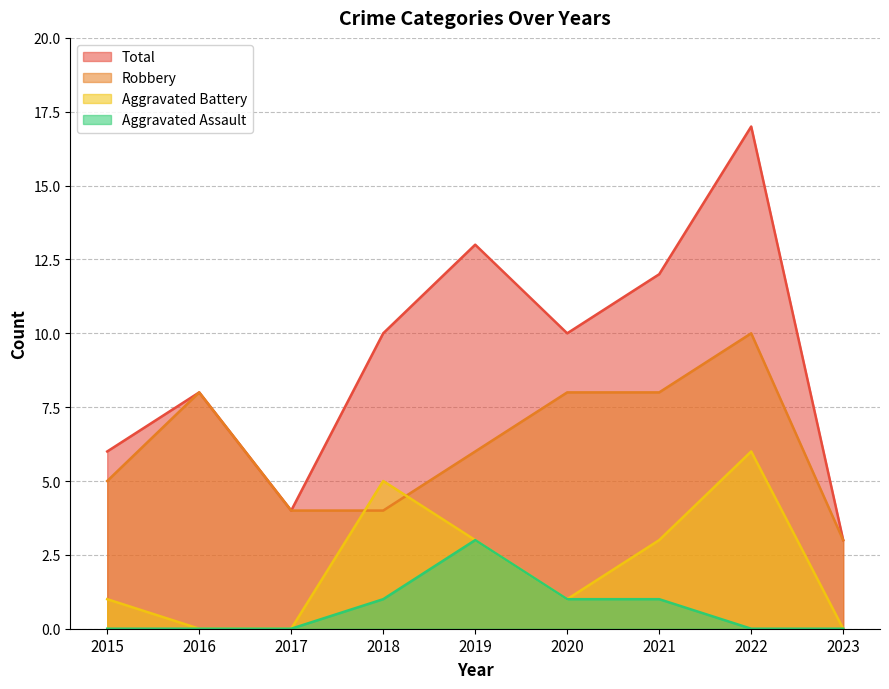

What is the average value of the Aggravated Battery series?

2